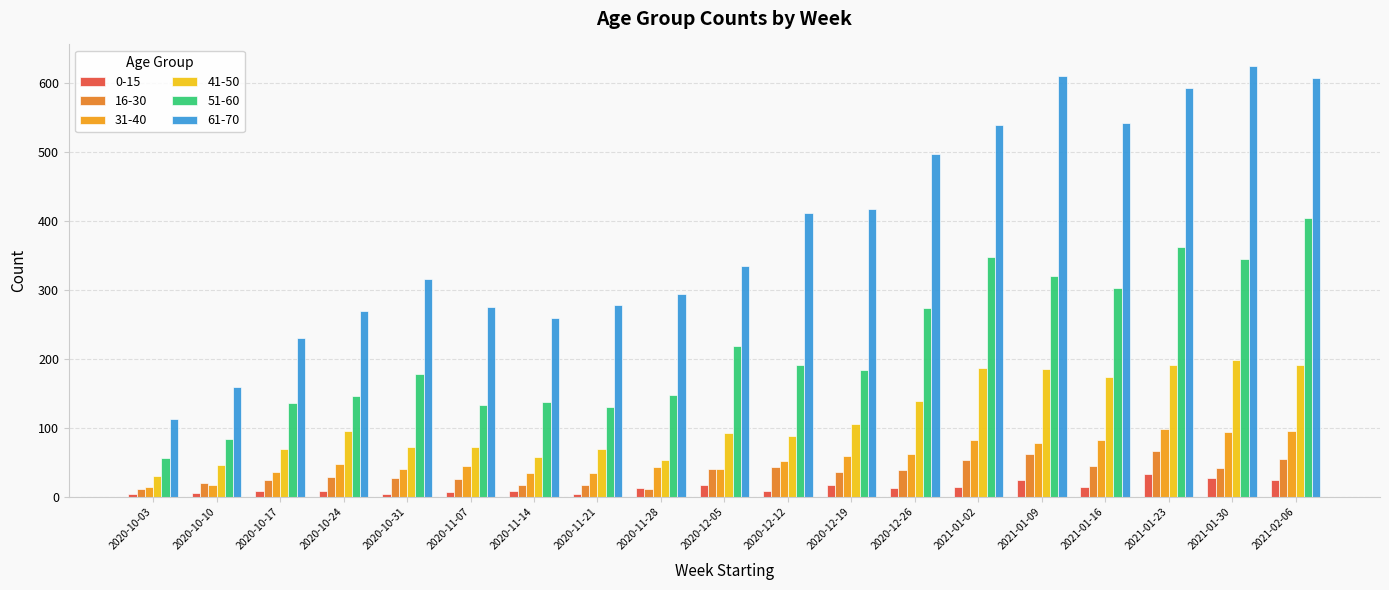

Which has a higher value, 2021-01-09 or 2021-01-23?

2021-01-23